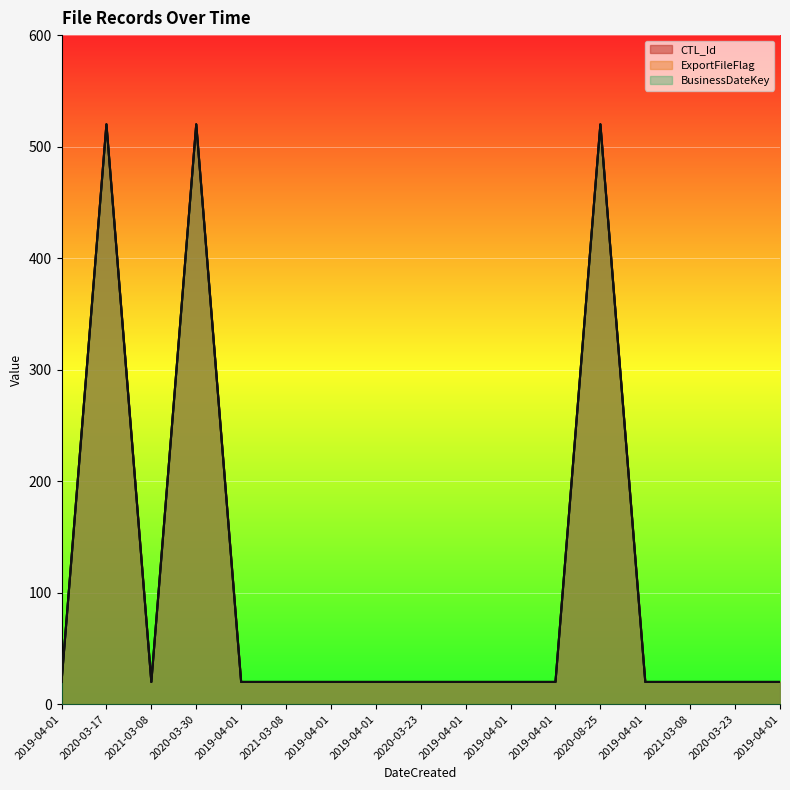

Read the CTL_Id value at 2019-04-01.

20.0